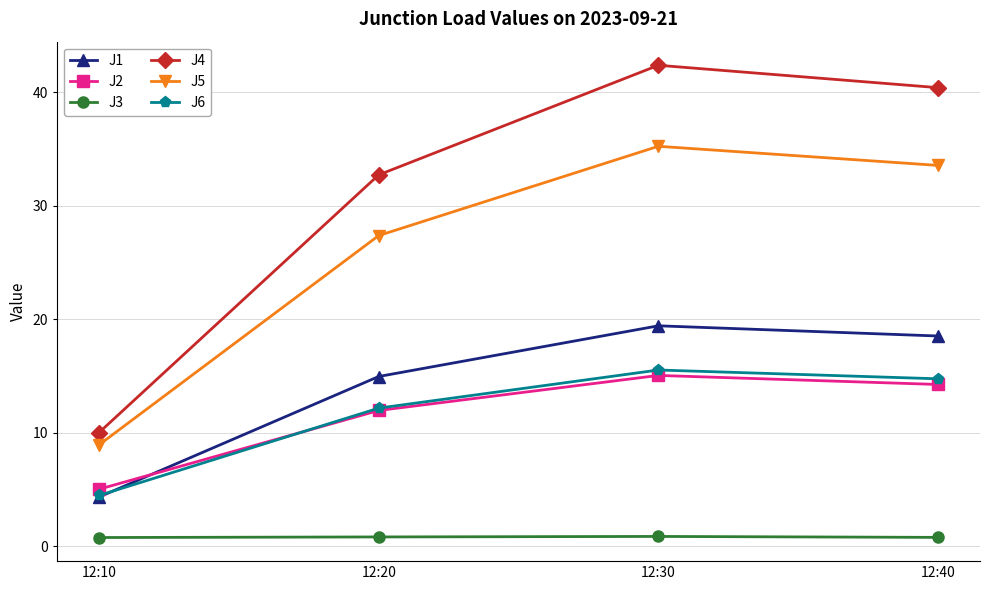

What is the value of the J2 point at the 4th from the left?

14.3